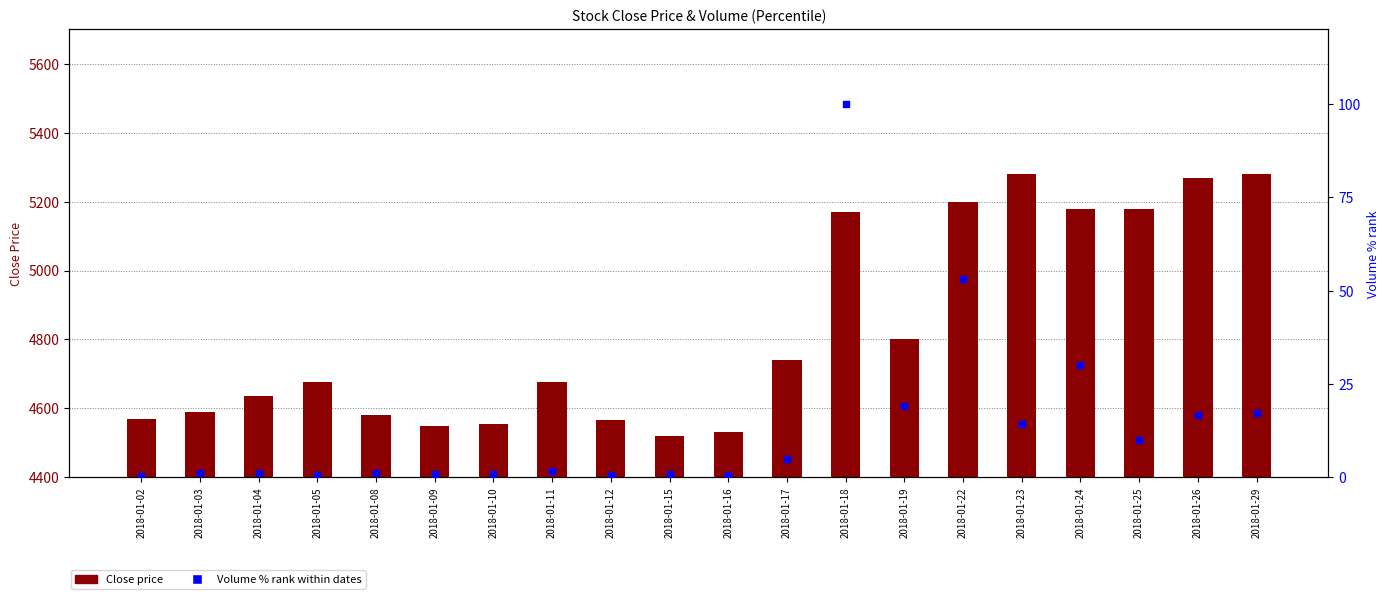

At how many categories does at least one series exceed 2303?

20